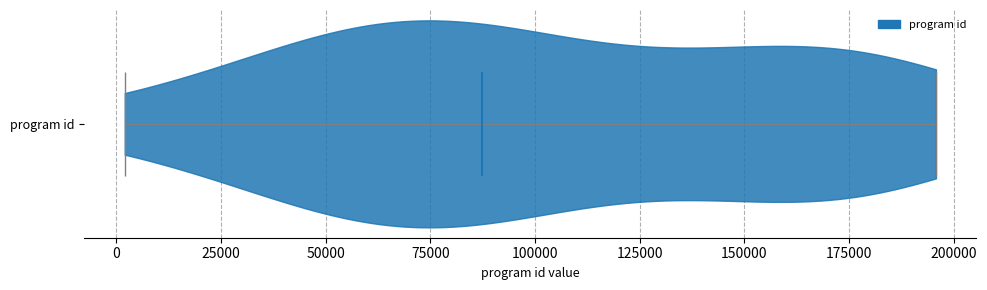

What is the lowest point the violin for program id reaches on the x-axis? The values are not printed on the chart, so give them approximately, as read against the axis.

0